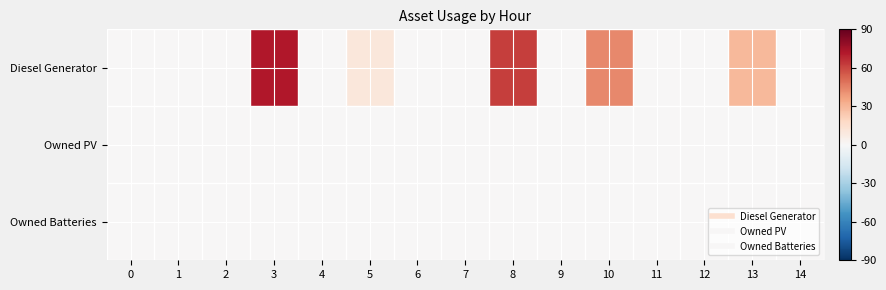

At how many categories does at least one series exceed 60?

2